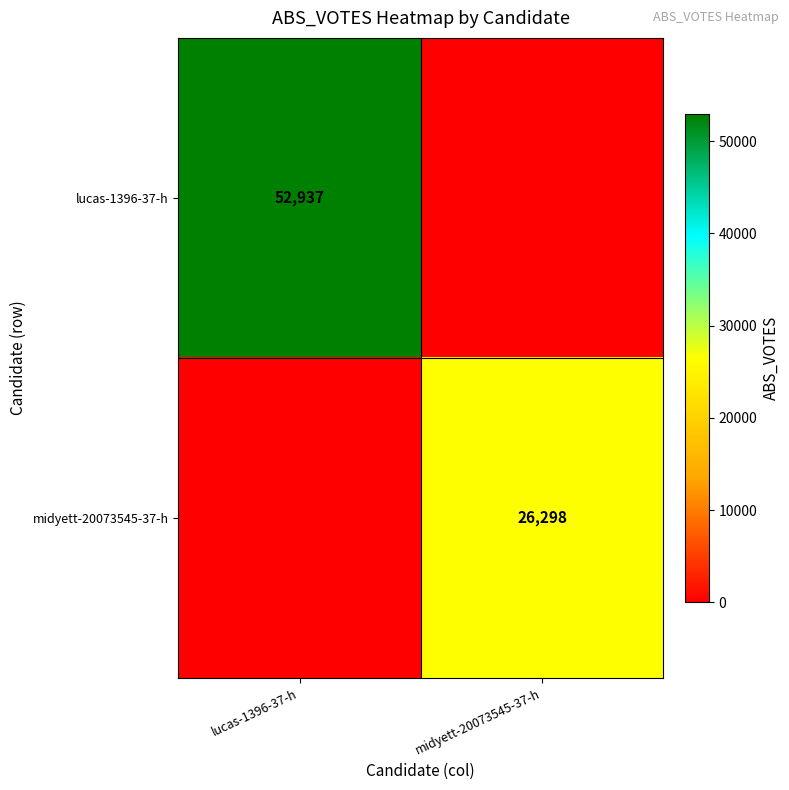

True or false: lucas-1396-37-h has a value of 69579 at lucas-1396-37-h.

False